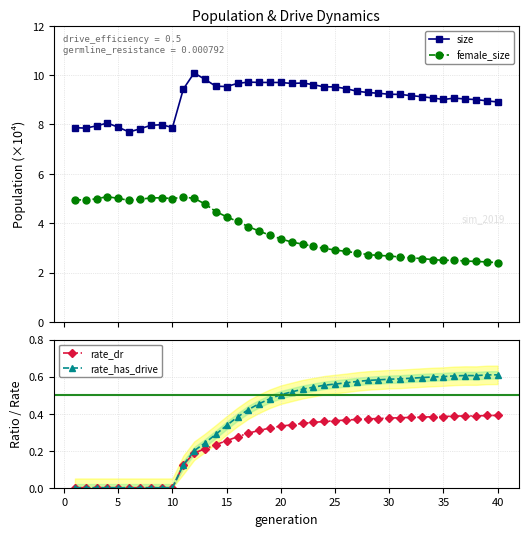

What are all the series names shown in the legend?

size, female_size, rate_dr, rate_has_drive